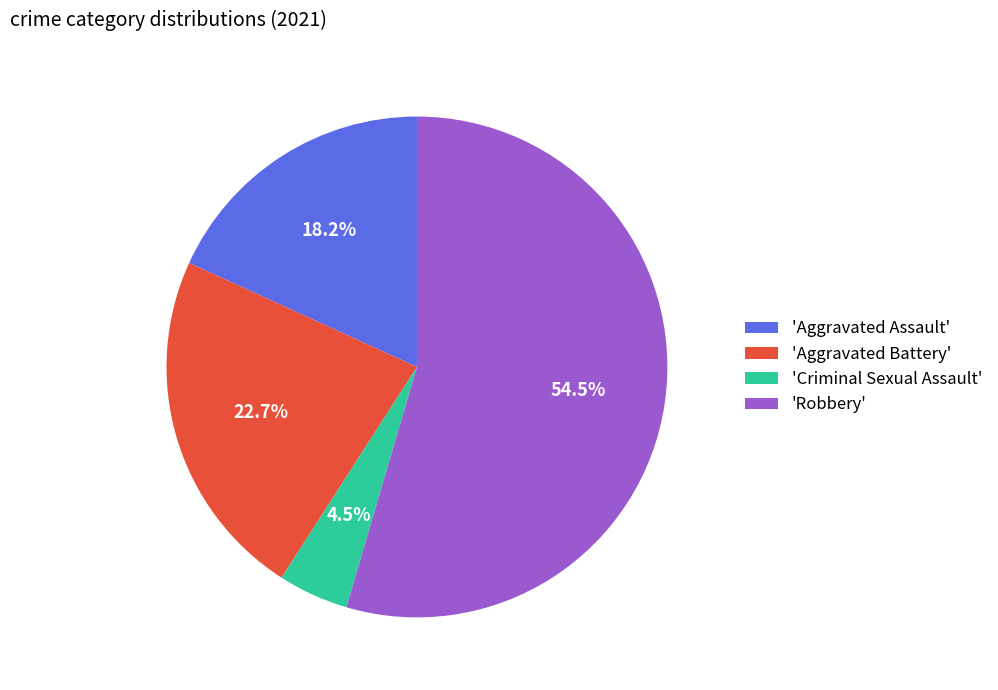

Is there a majority slice in this chart?

Yes